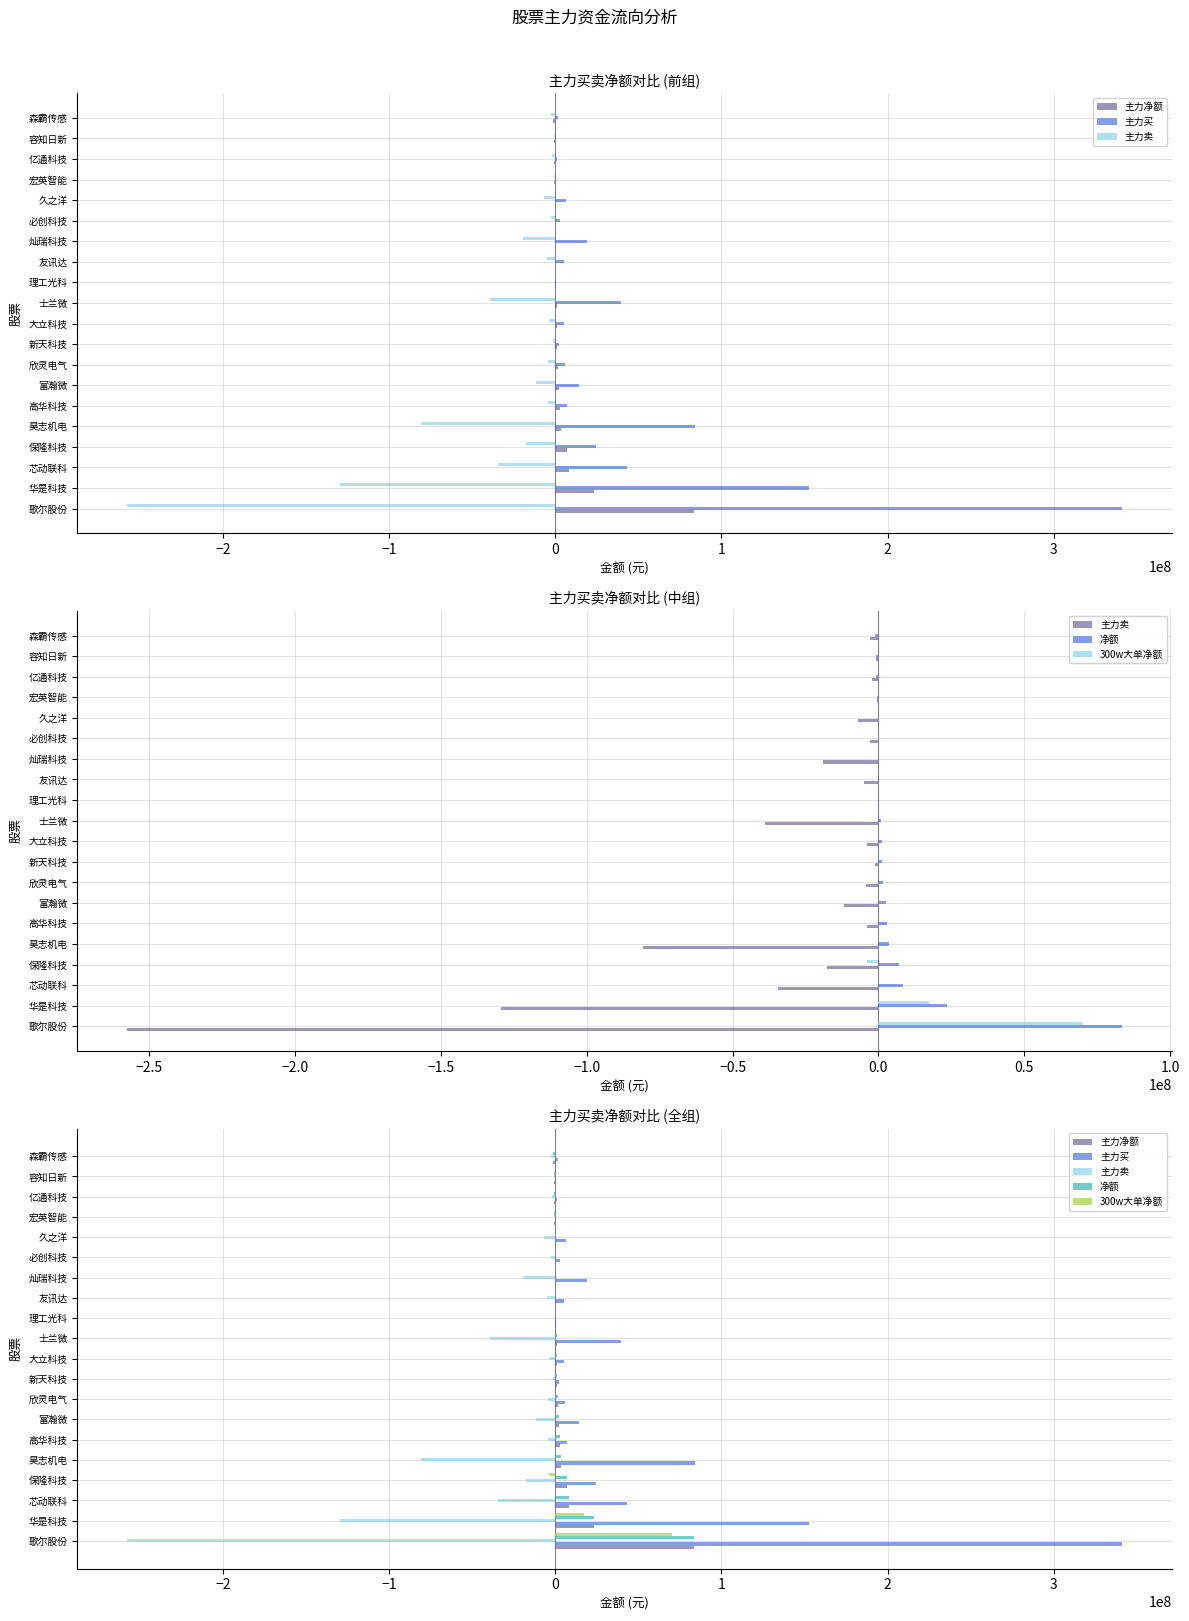

What is the maximum value for 300w大单净额?

70058825